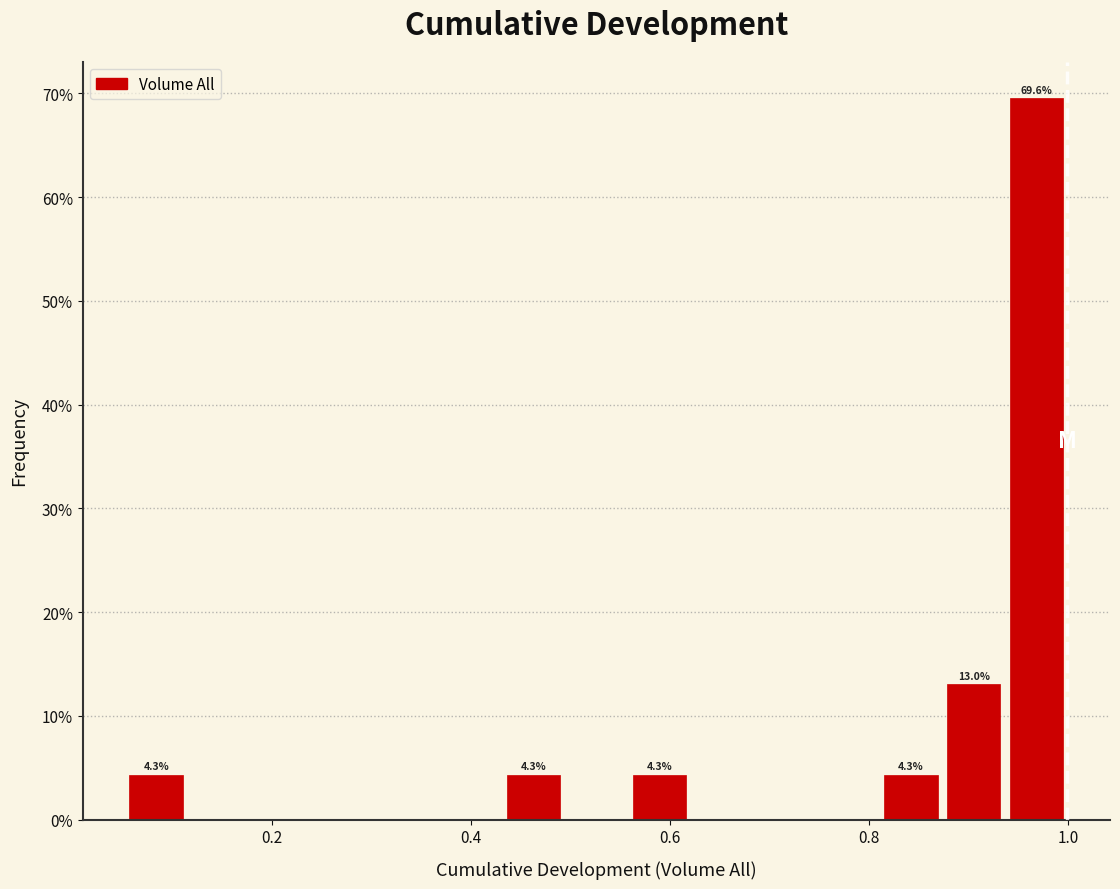

Read against the x-axis, roughly where is the centre of the tallest bar?

0.96